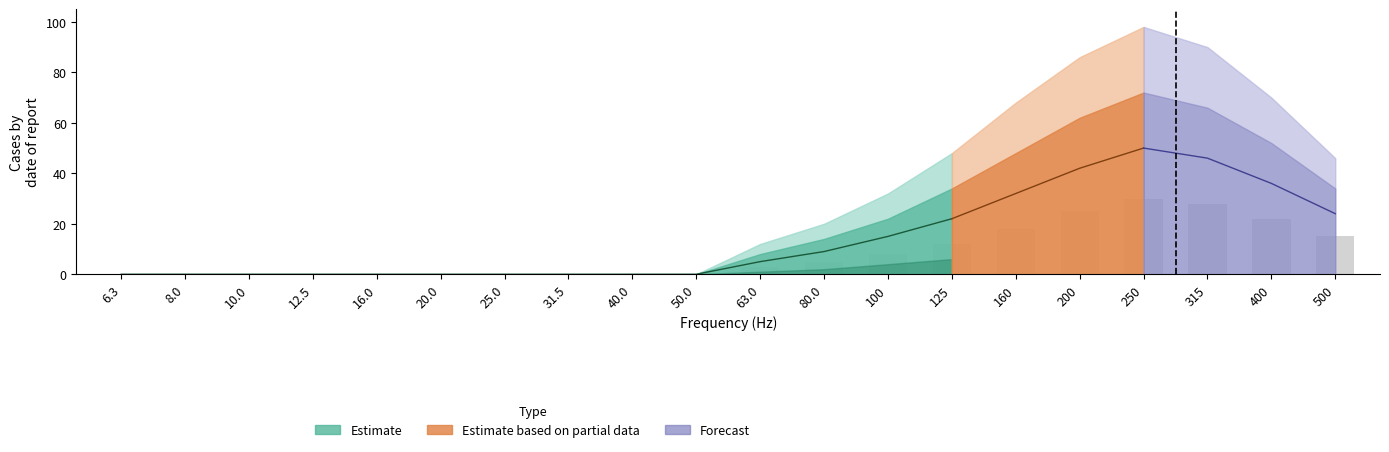

True or false: 12500 has a value of 5 at 63.0.

True